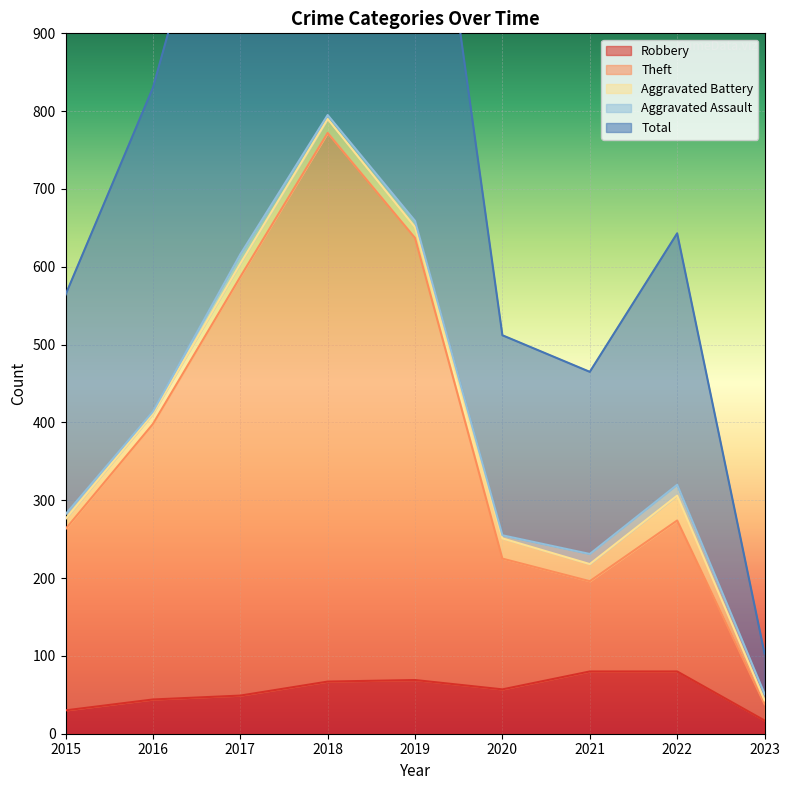

Which series has the largest total across all categories?

Total